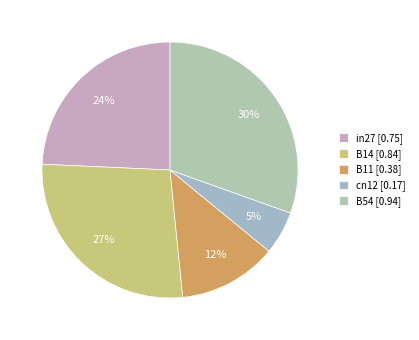

True or false: in27 accounts for 13% of the total.

False